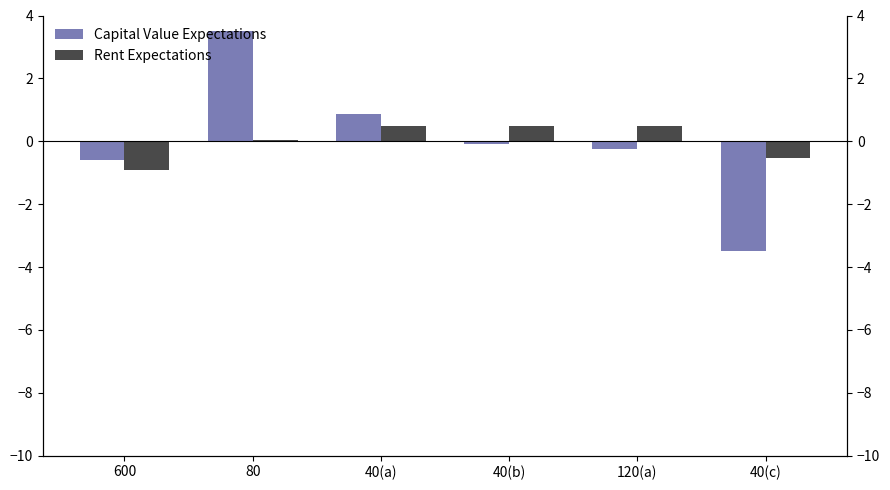

Is the value of col_7 at 600 greater than the value of col_1 at 600?

No